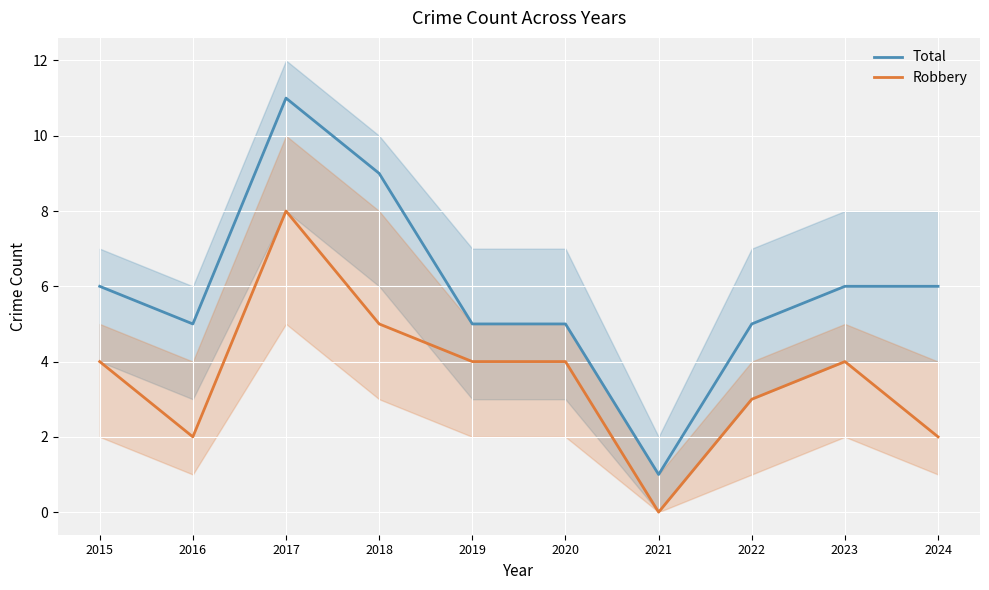

What is the sum of the Total values at 2017 and 2015?

17